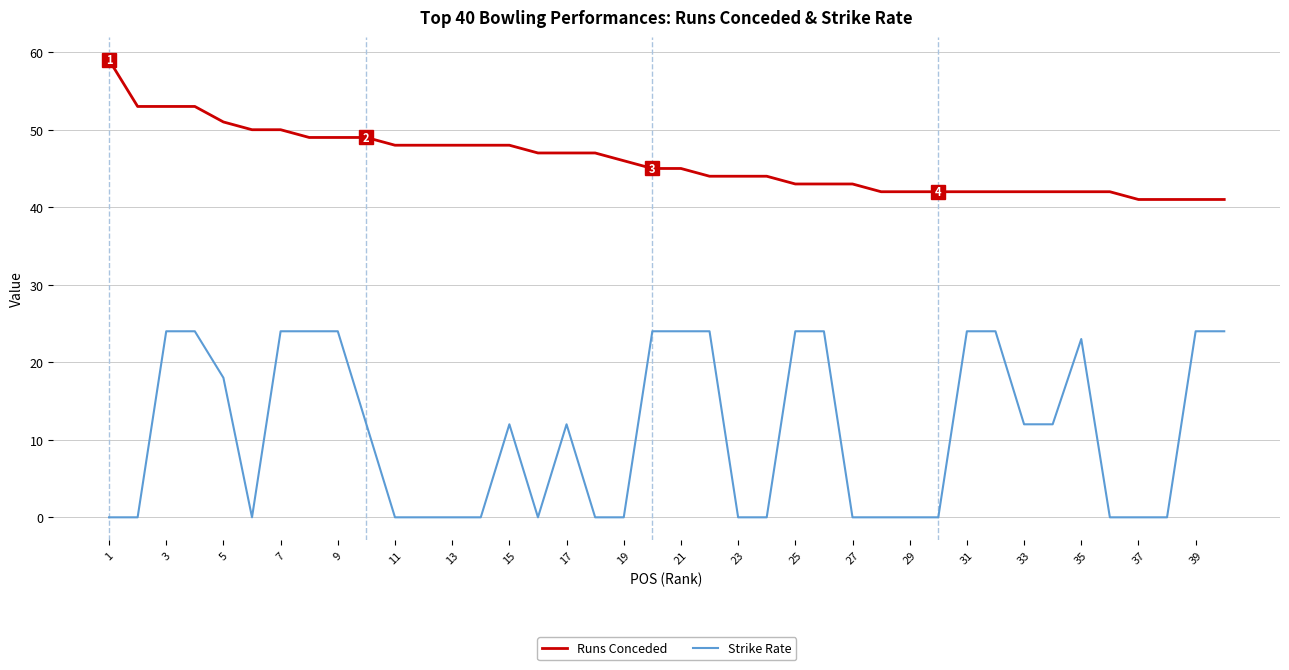

What is the difference between the maximum and second lowest values in the Runs Conceded series?

18